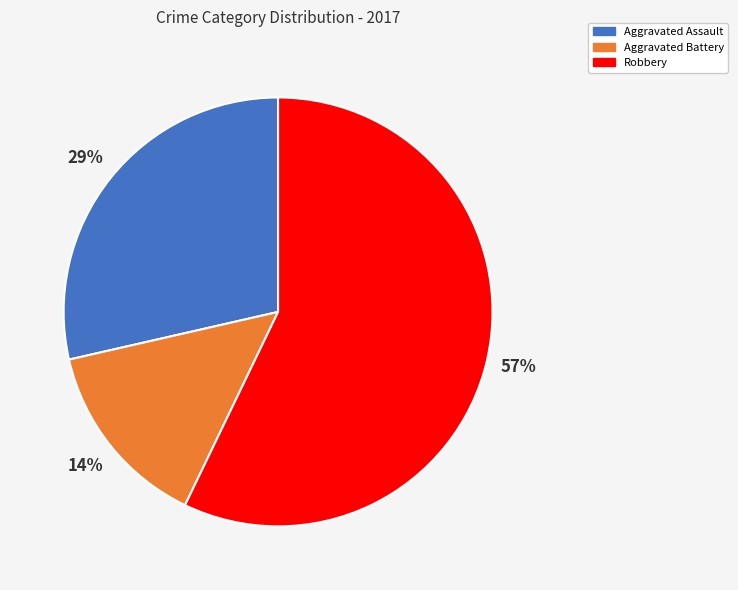

Is there a majority slice in this chart?

Yes